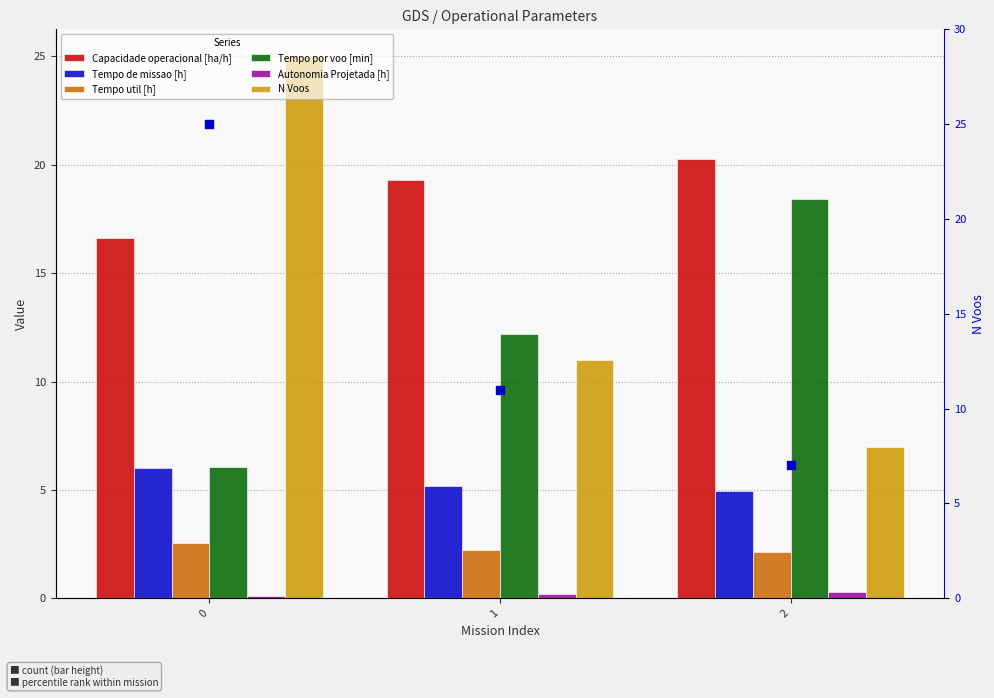

Which series reaches the maximum Y coordinate?

N Voos